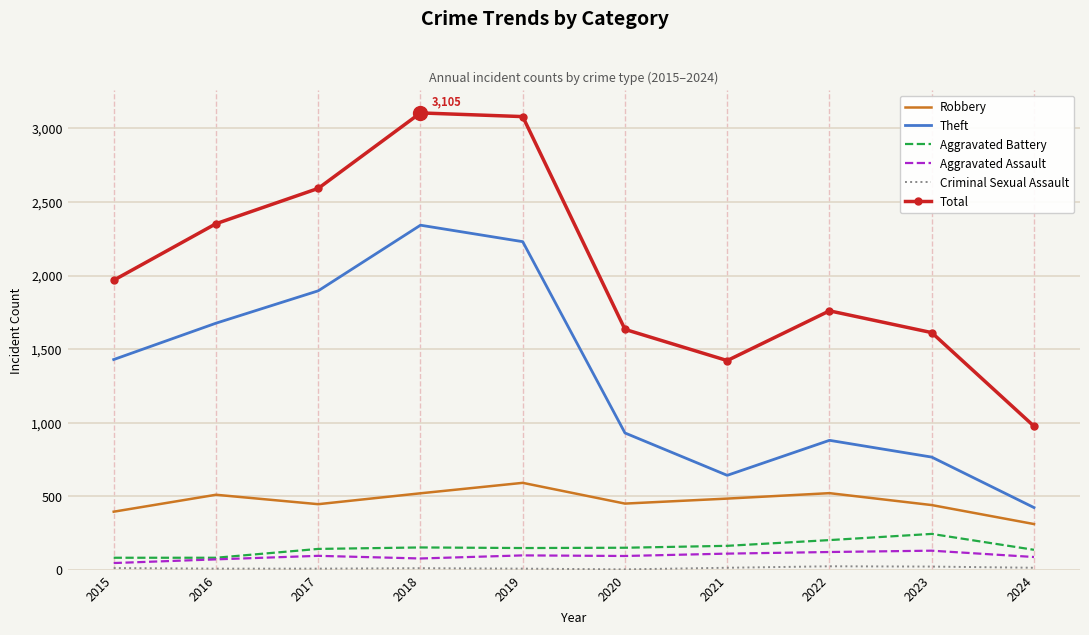

What is the highest value of the Aggravated Assault series?

130